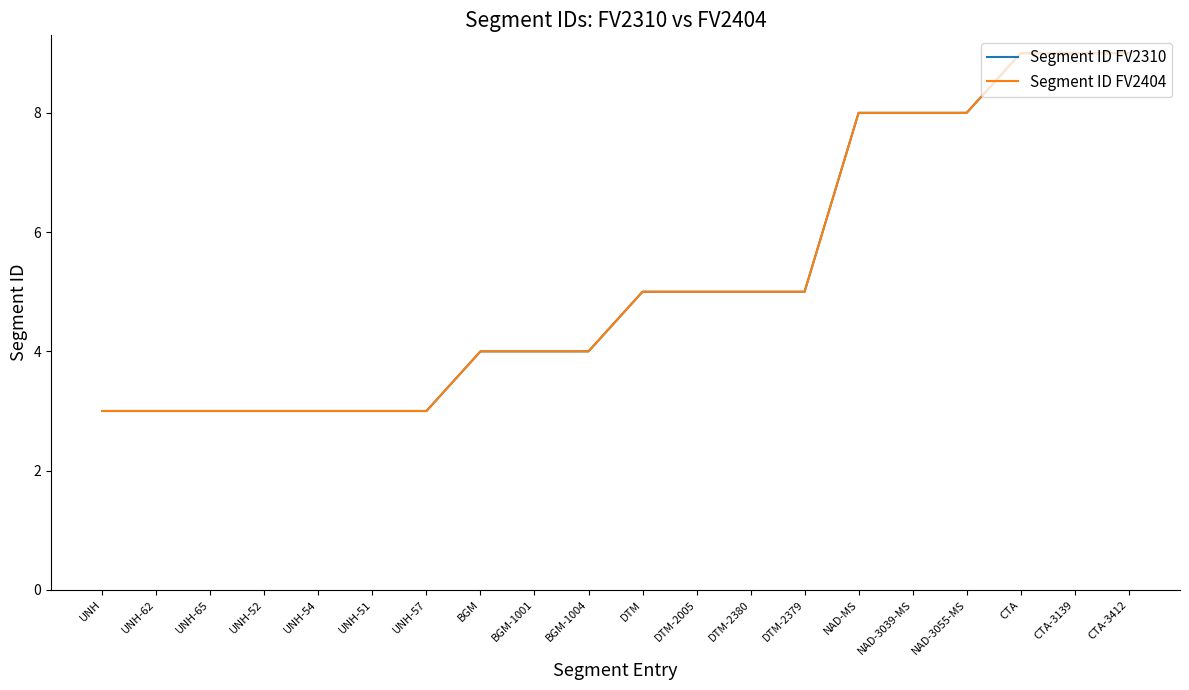

True or false: Segment ID FV2404 and Segment ID FV2310 cross at least once.

False